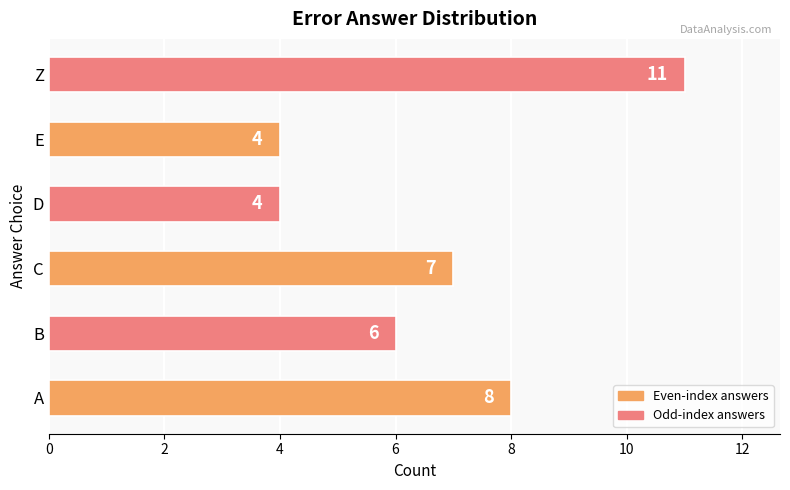

The chart shows a value of 8 at Z. True or false?

False